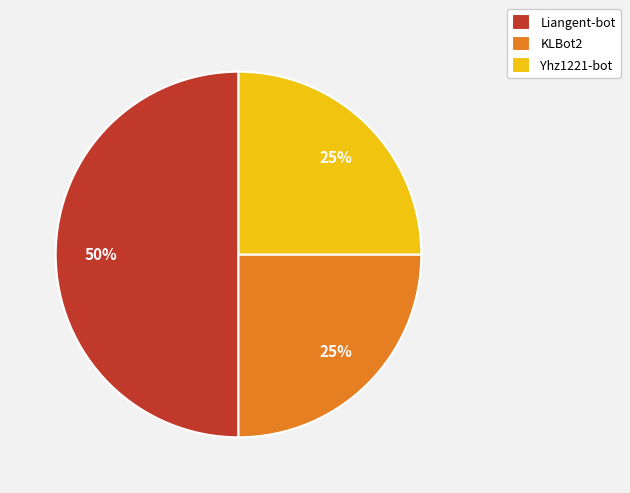

Count the number of slices in the pie.

3